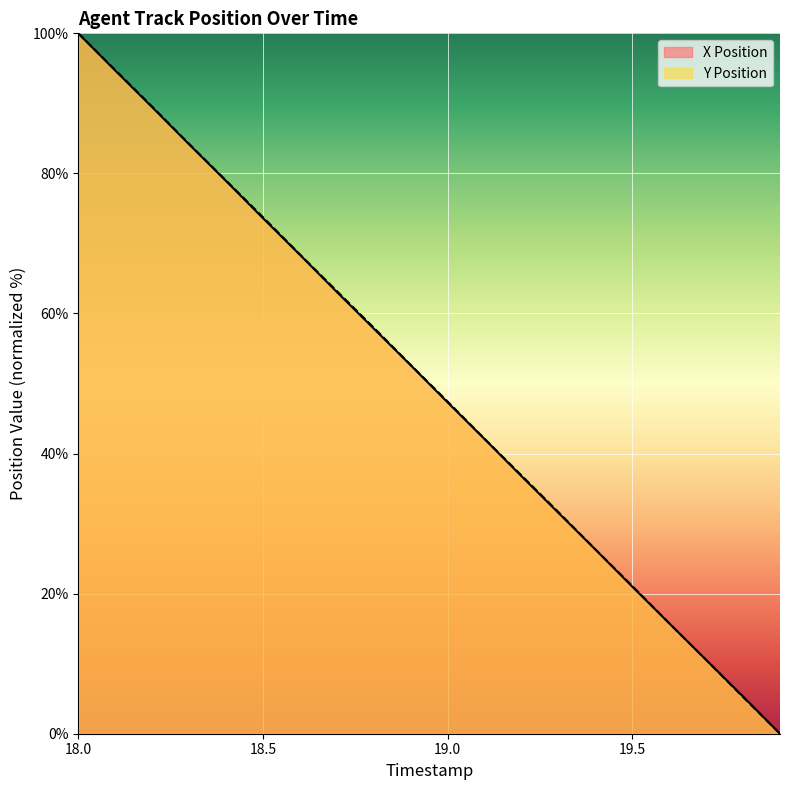

What is the highest value of the X Position series?

100.0